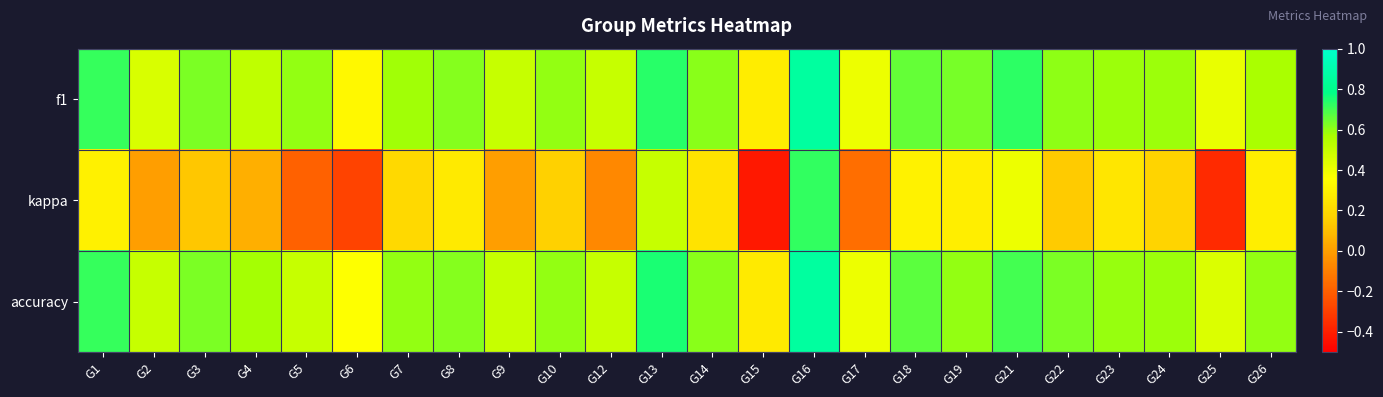

Reading right to left, extract all data points from this chart.

f1: G26=0.6	G25=0.4	G24=0.6	G23=0.6	G22=0.6	G21=0.7	G19=0.6	G18=0.7	G17=0.4	G16=0.9	G15=0.3	G14=0.6	G13=0.7	G12=0.5	G10=0.6	G9=0.5	G8=0.6	G7=0.6	G6=0.3	G5=0.6	G4=0.5	G3=0.6	G2=0.5	G1=0.7
kappa: G26=0.3	G25=-0.4	G24=0.2	G23=0.3	G22=0.1	G21=0.4	G19=0.3	G18=0.3	G17=-0.2	G16=0.7	G15=-0.4	G14=0.2	G13=0.5	G12=-0.1	G10=0.2	G9=0.0	G8=0.3	G7=0.2	G6=-0.3	G5=-0.2	G4=0.1	G3=0.1	G2=0.0	G1=0.3
accuracy: G26=0.6	G25=0.4	G24=0.6	G23=0.6	G22=0.6	G21=0.7	G19=0.6	G18=0.7	G17=0.4	G16=0.9	G15=0.3	G14=0.6	G13=0.8	G12=0.5	G10=0.6	G9=0.5	G8=0.6	G7=0.6	G6=0.4	G5=0.5	G4=0.6	G3=0.6	G2=0.5	G1=0.7